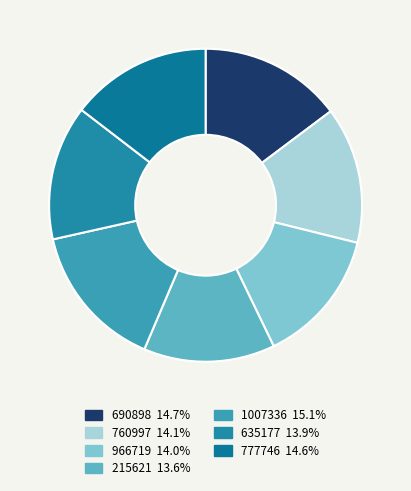

To the nearest percent, what is the difference between the largest and smallest slice percentages?

2%